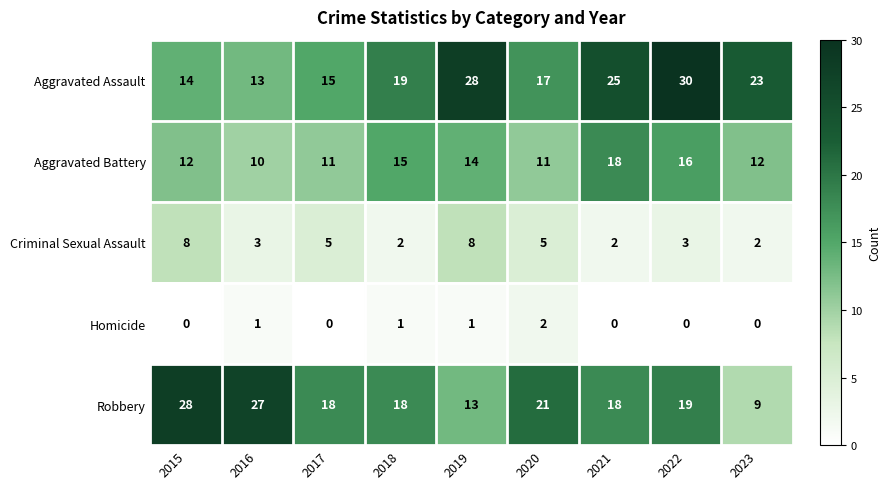

What is the maximum value for Aggravated Battery?

18